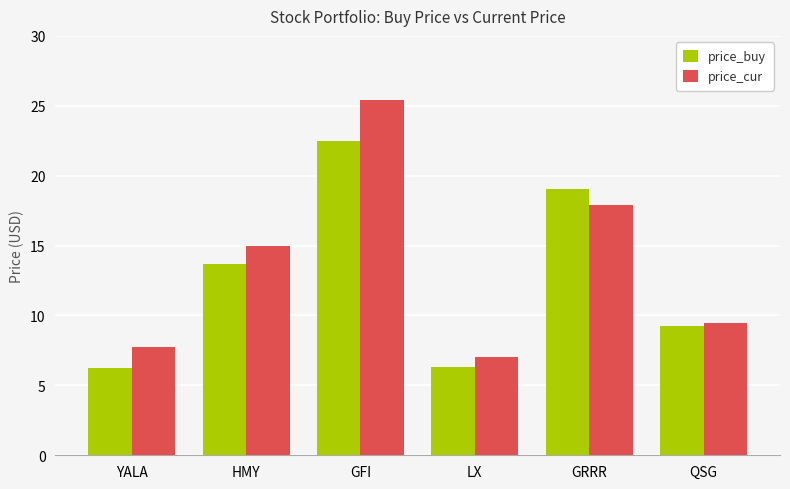

Is it true that price_buy equals 2.0 at LX?

False